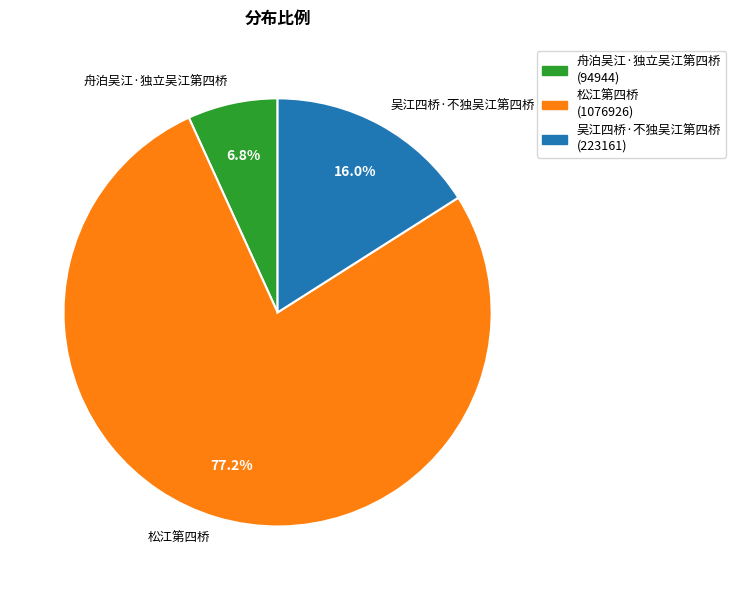

Combined, what portion of the pie is 松江第四桥 and 吴江四桥·不独吴江第四桥?

93.2%